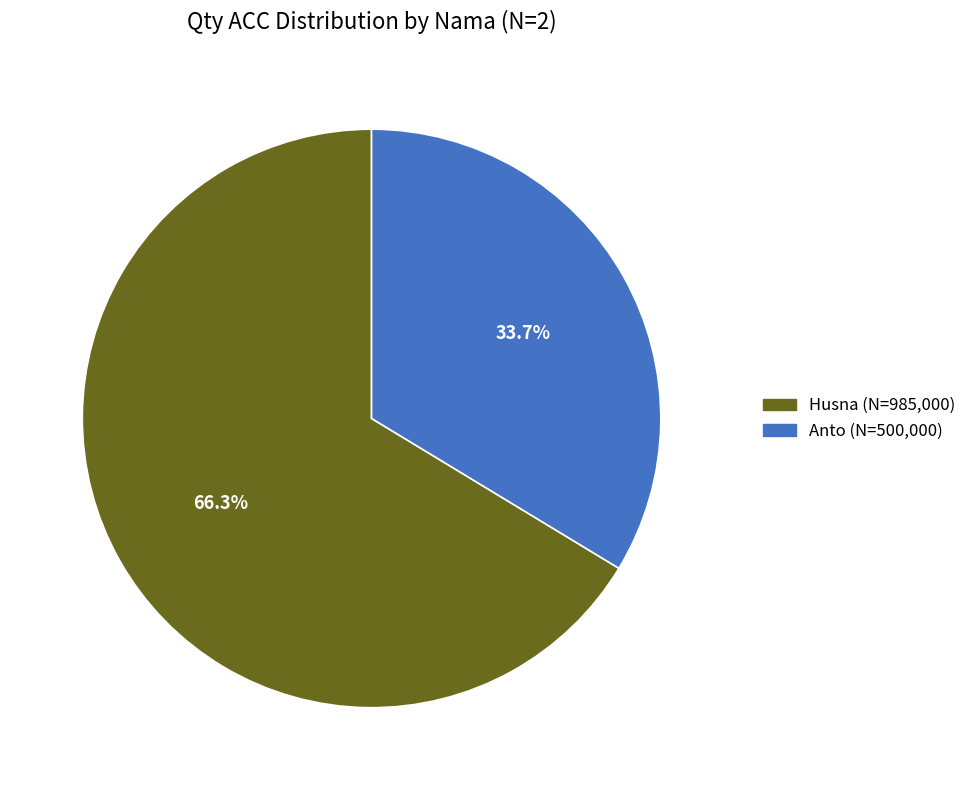

To the nearest percent, what is the difference between the largest and smallest slice percentages?

33%